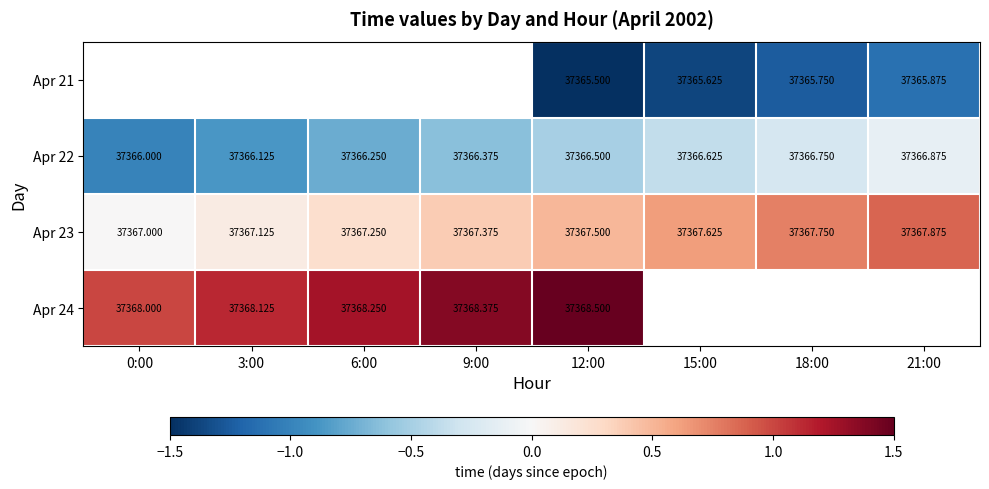

Is it true that Apr 22 equals -0.0 at 21:00?

False